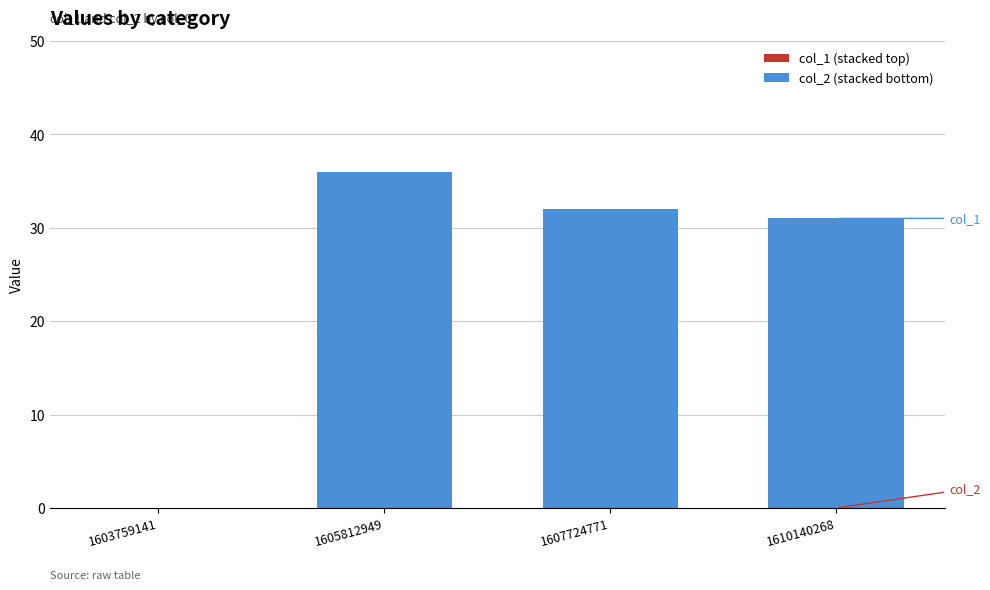

What is the maximum value shown in the chart?

36